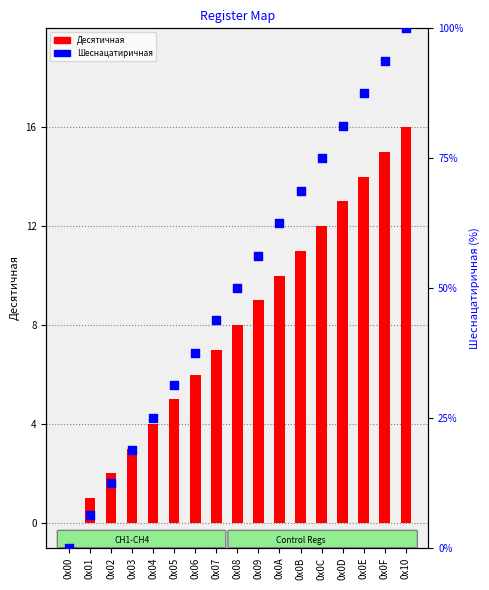

Is the value of Десятичная (decimal) at 0x10 greater than the value of Шеснацатиричная (percentile rank) at 0x02?

Yes